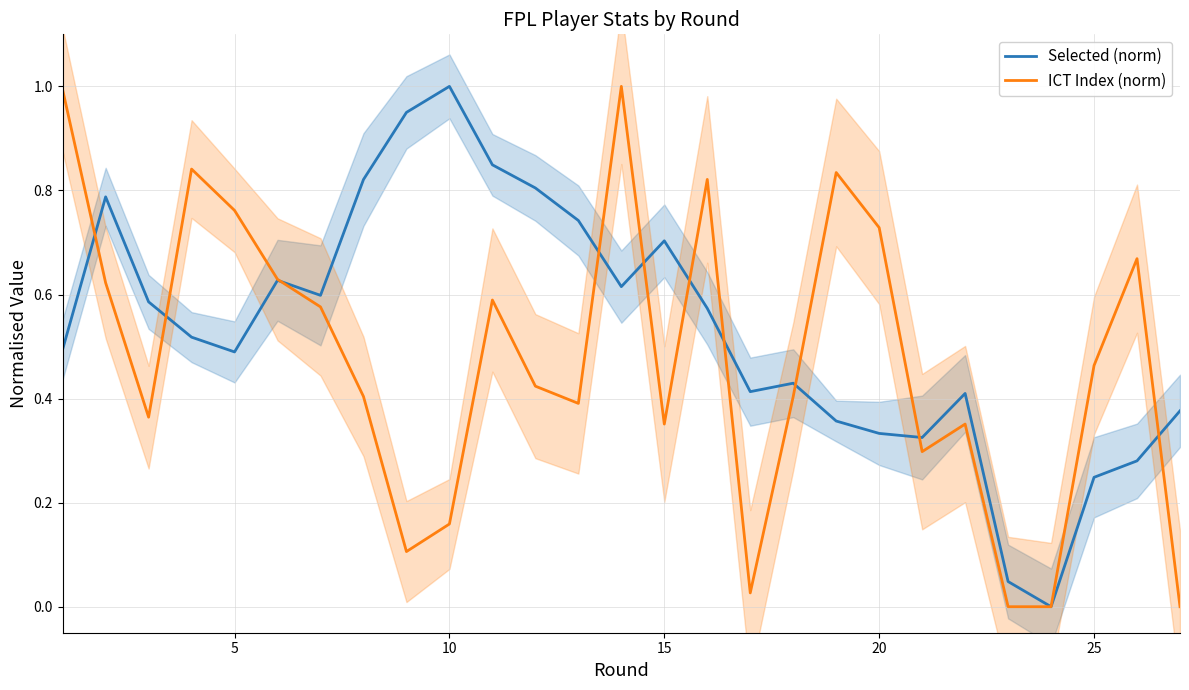

How many interior local valleys does the ICT Index (norm) series have?

6